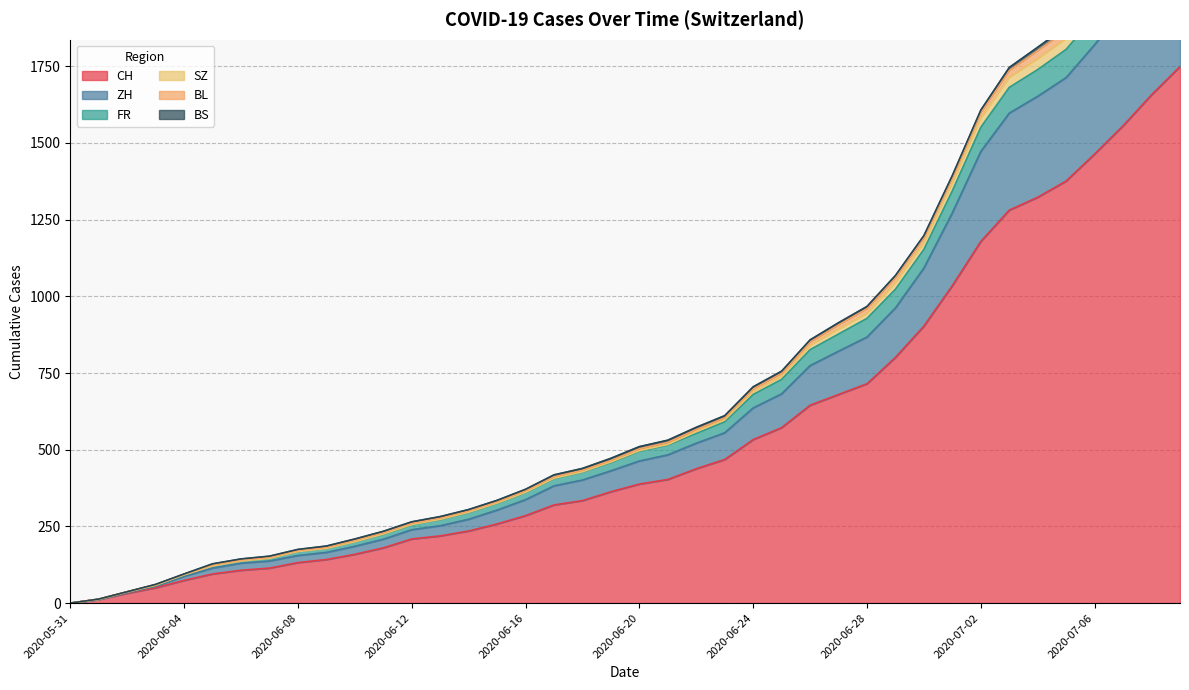

True or false: FR and CH intersect in this chart.

False